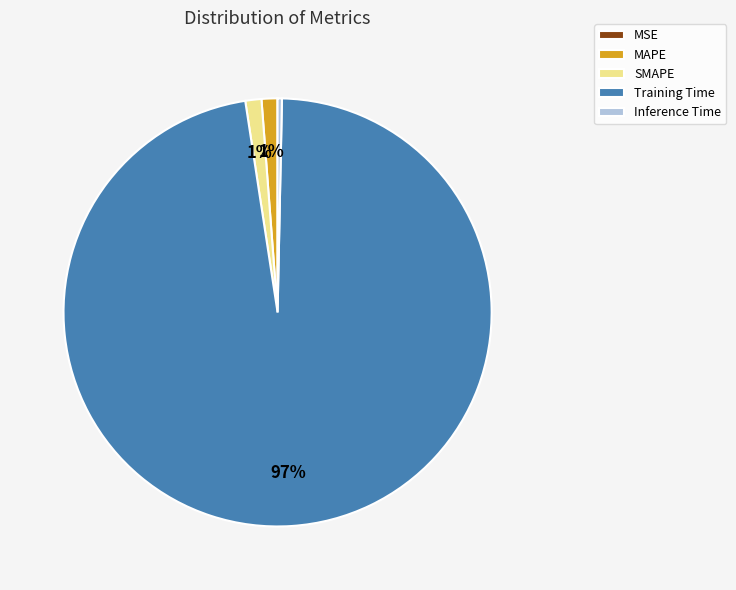

What is the largest slice in the pie chart?

Training Time